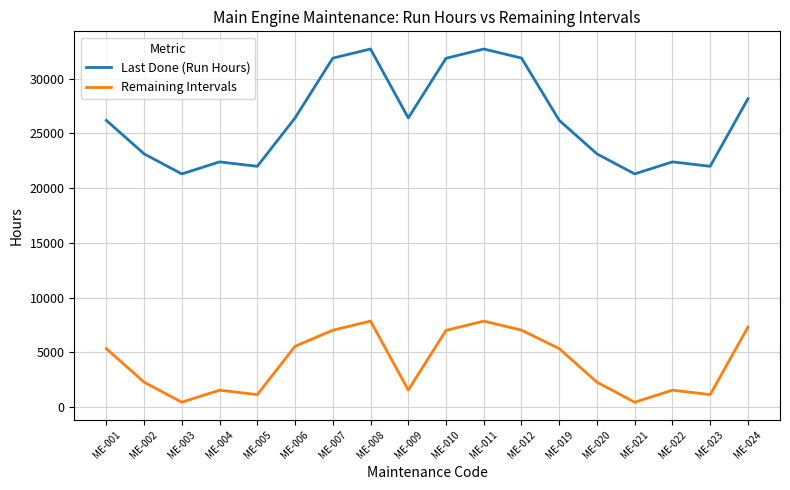

What is the difference between the maximum and minimum values in the Last Done (Run Hours) series?

11408